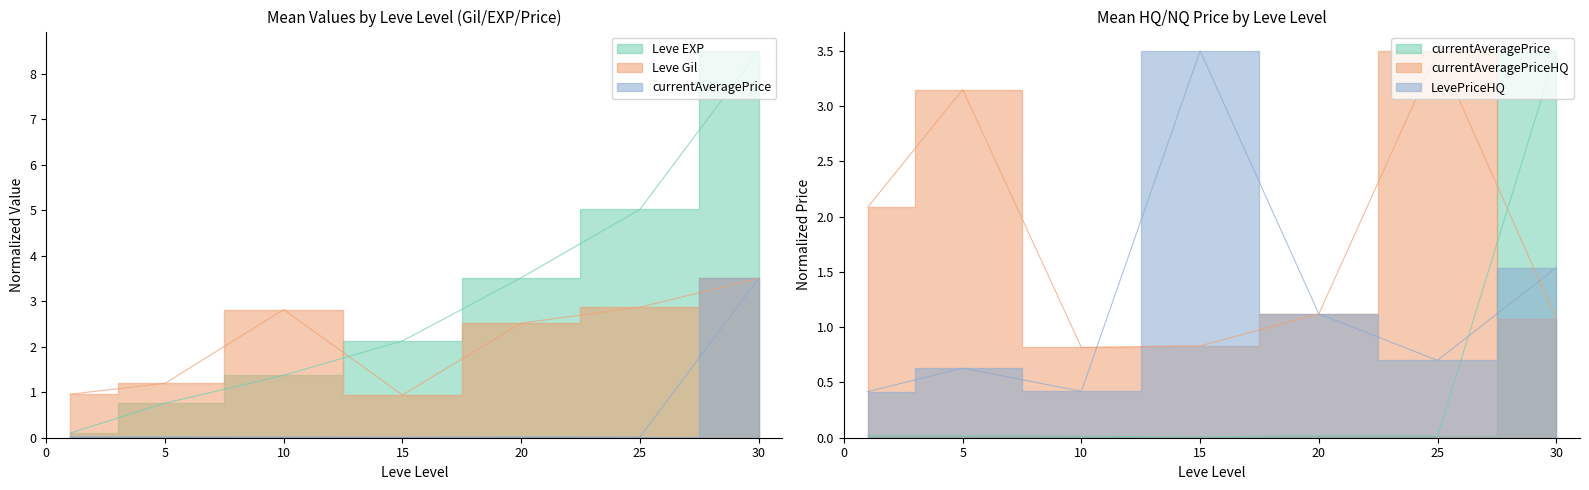

Which category has the lowest value in the LevePriceHQ series?

1